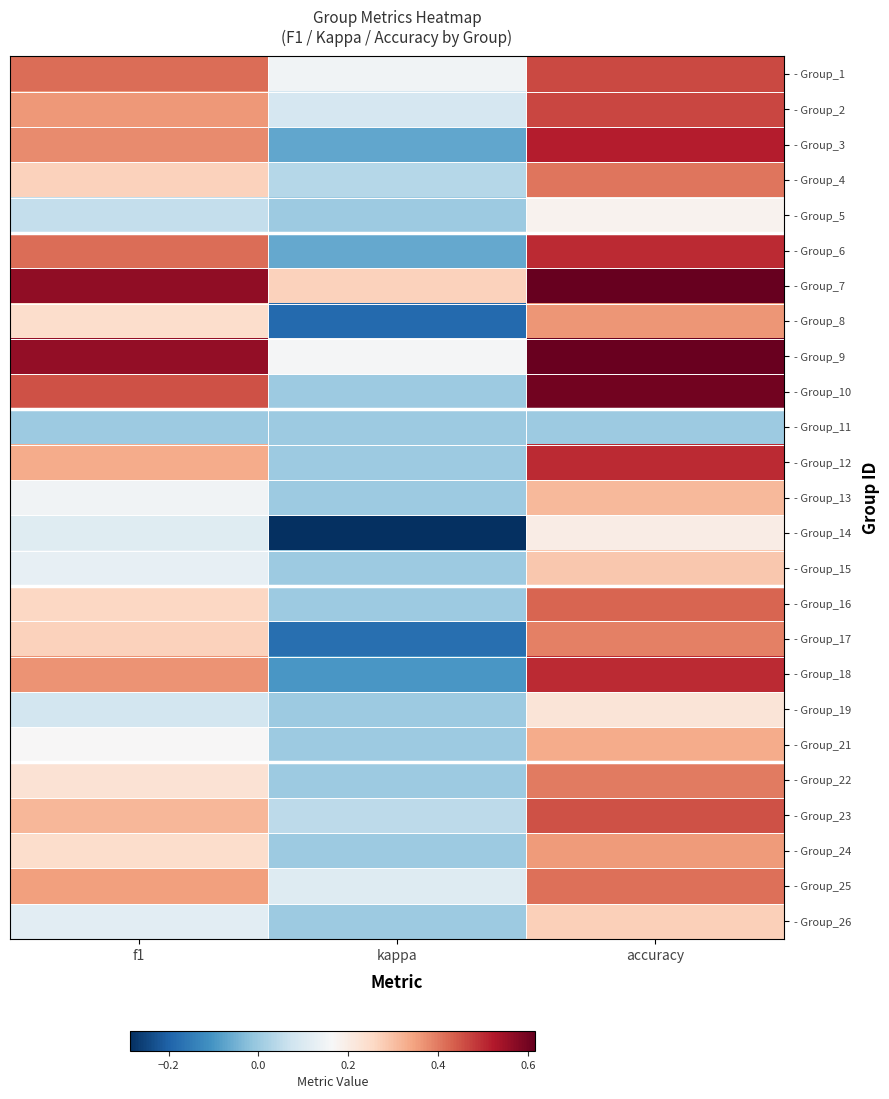

List the series in order of their peak value, lowest first.

- Group_11, - Group_5, - Group_14, - Group_19, - Group_26, - Group_15, - Group_13, - Group_21, - Group_24, - Group_8, - Group_17, - Group_22, - Group_4, - Group_25, - Group_16, - Group_23, - Group_1, - Group_2, - Group_6, - Group_12, - Group_18, - Group_3, - Group_10, - Group_9, - Group_7